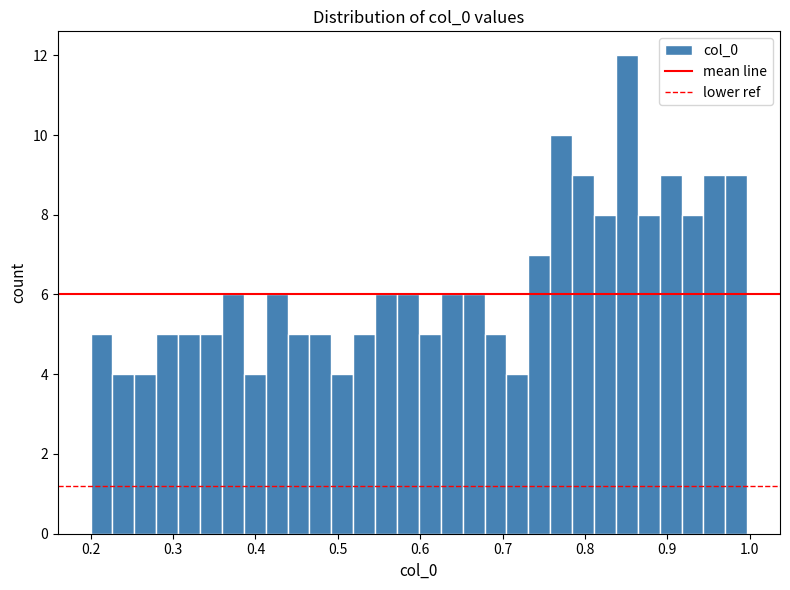

Read against the x-axis, roughly where is the centre of the tallest bar?

0.85